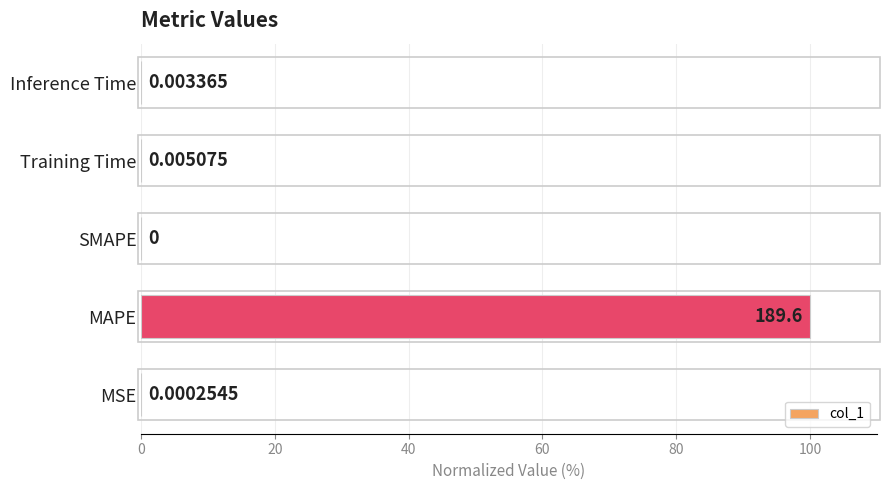

At which label is the value closest to 50?

Training Time